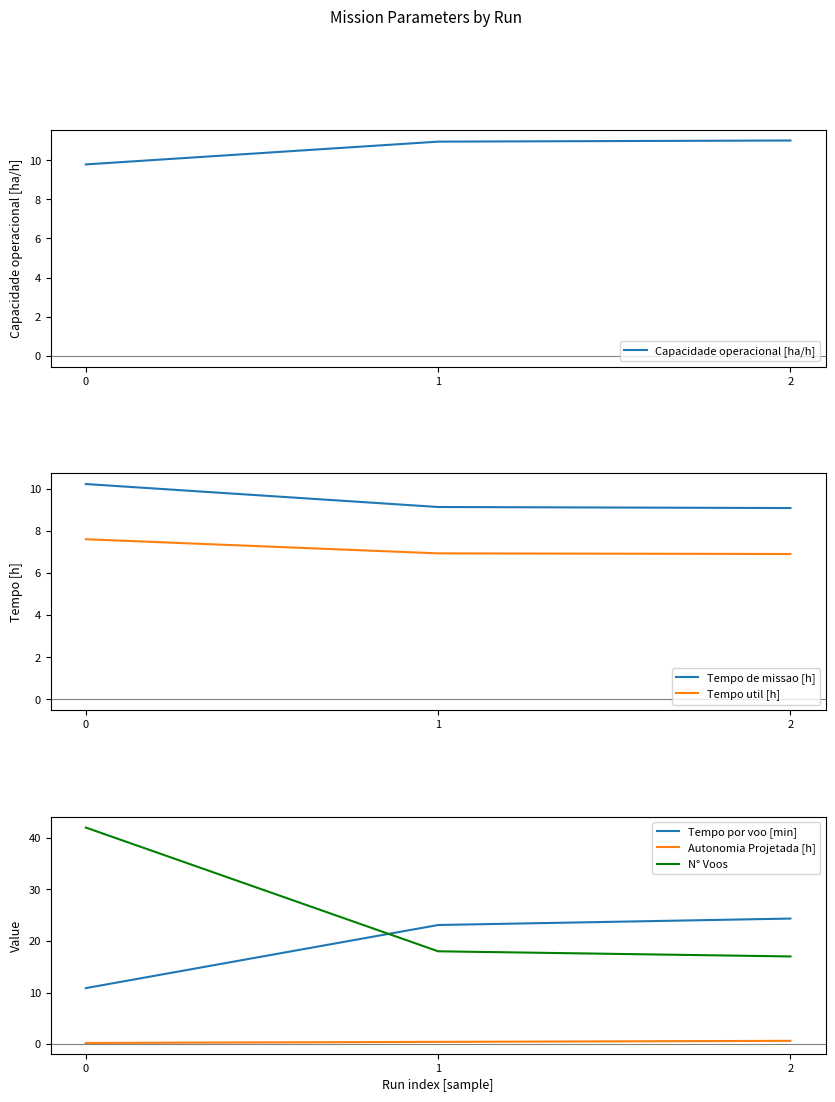

What is the difference between the maximum and minimum values in the Autonomia Projetada [h] series?

0.4